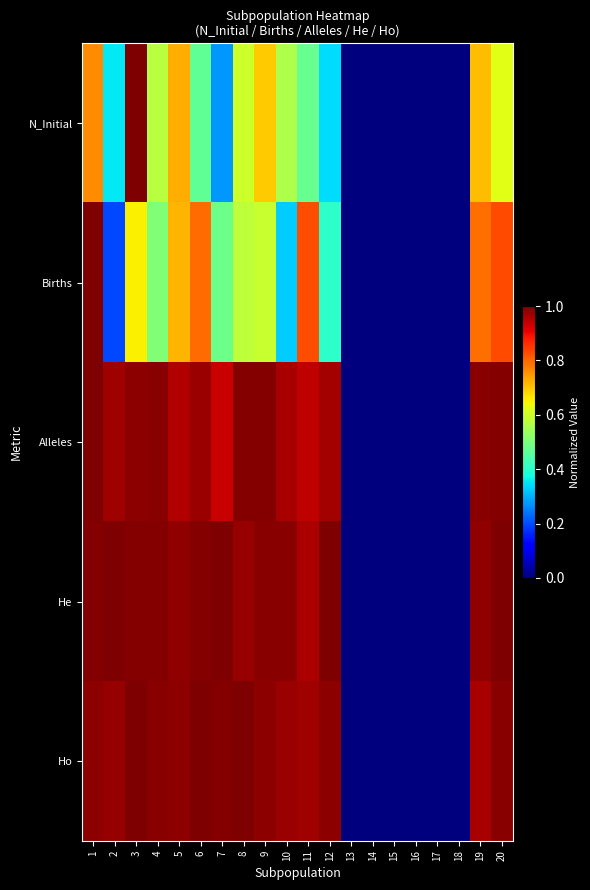

How many series are shown in this chart?

5